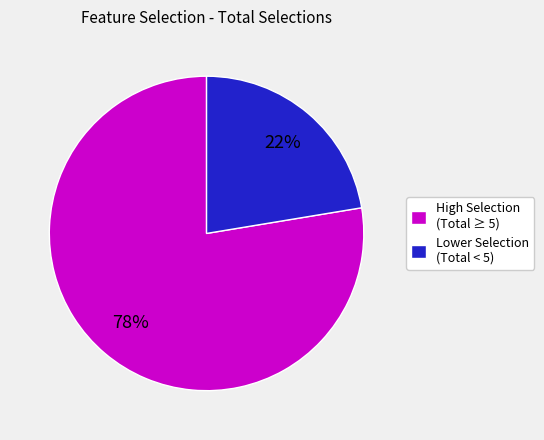

What percentage is the High Selection (Total ≥ 5) slice, to the nearest percent?

78%